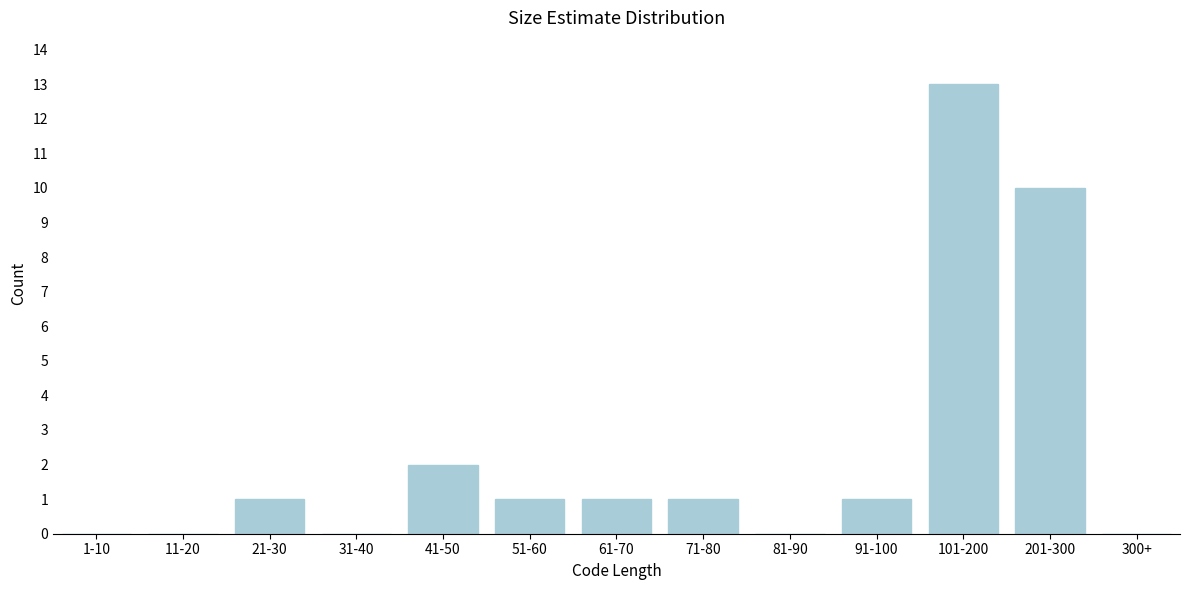

Reading left to right, extract all data points from this chart.

1-10=0	11-20=0	21-30=1	31-40=0	41-50=2	51-60=1	61-70=1	71-80=1	81-90=0	91-100=1	101-200=13	201-300=10	300+=0